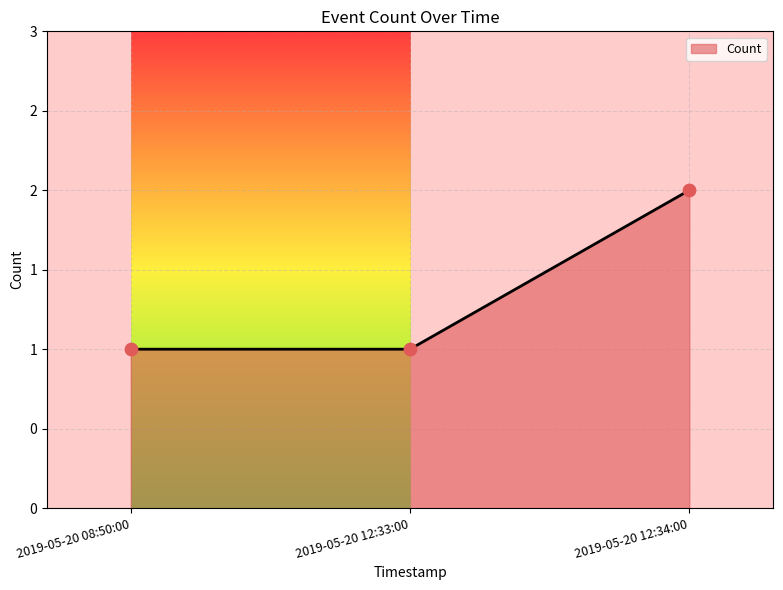

What is the change in value from 2019-05-20 12:33:00 to 2019-05-20 12:34:00?

+1